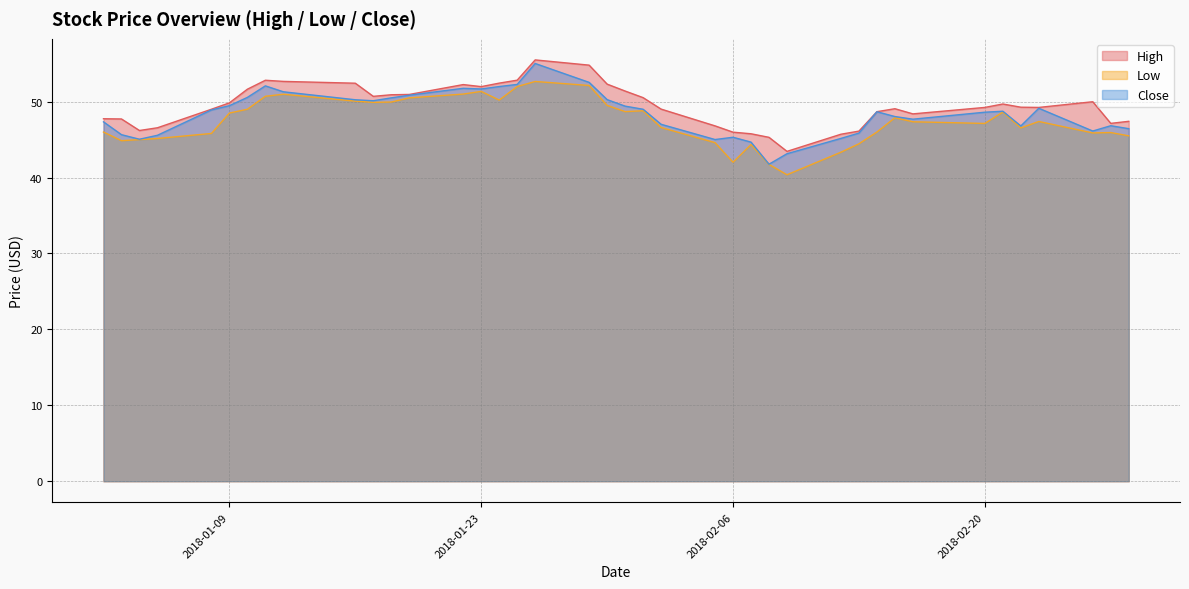

The Low series shows 47.4 at 2018-02-23. True or false?

True